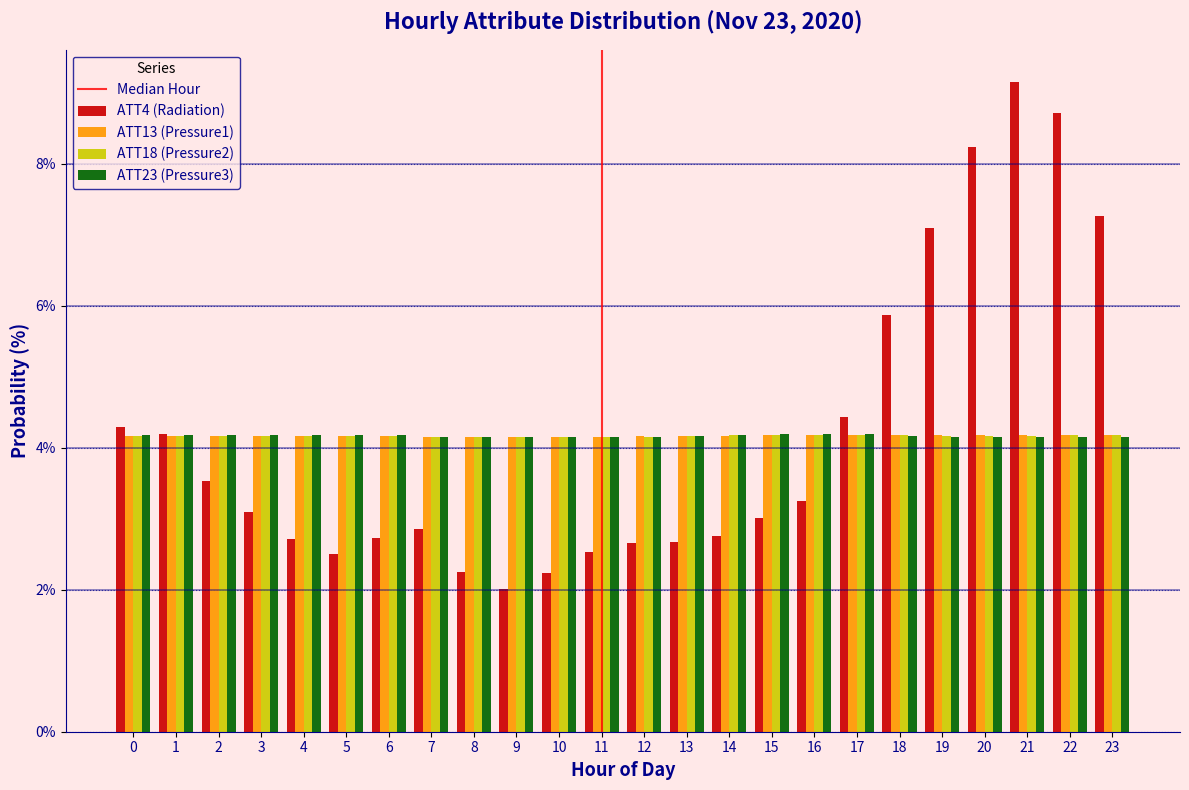

Read the ATT13 (Pressure1) value at 5.

4.2